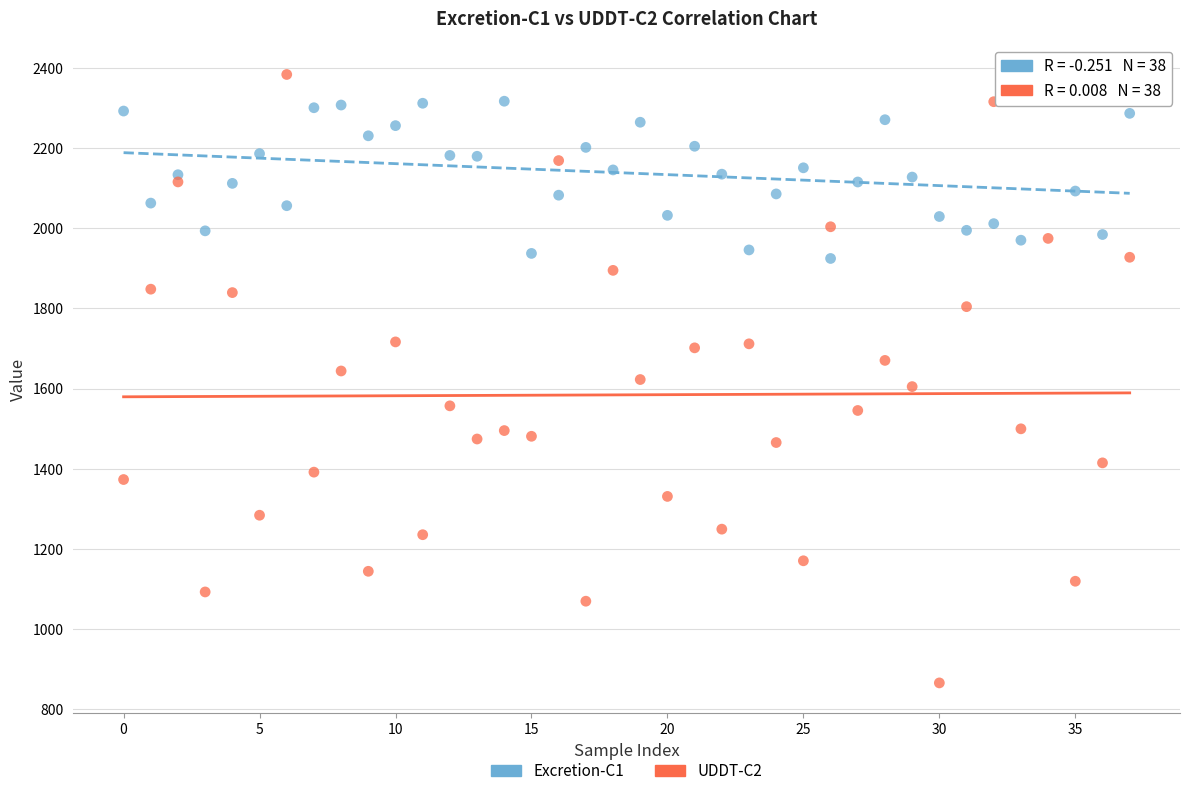

Which series has the widest spread of Y values?

UDDT-C2